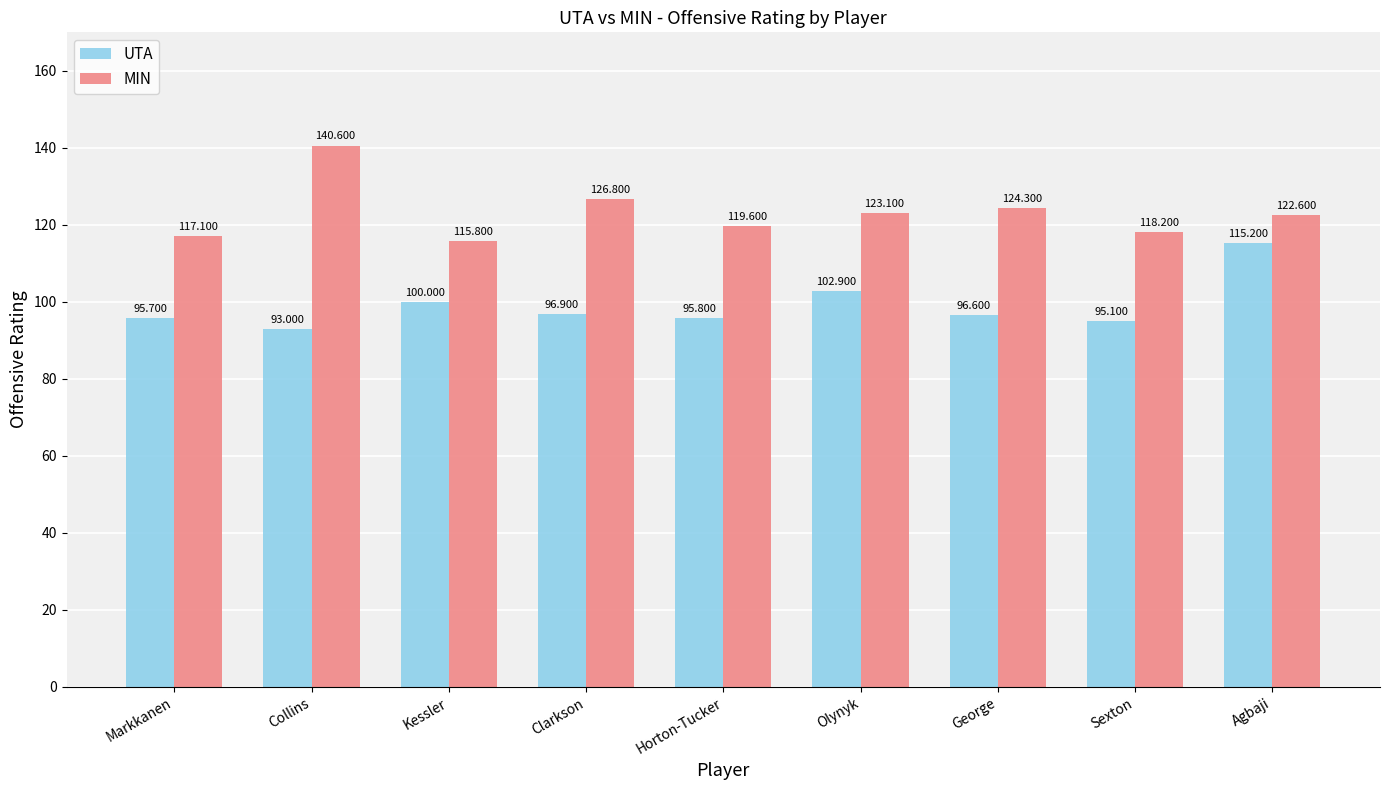

What is the minimum value shown in the chart?

93.0